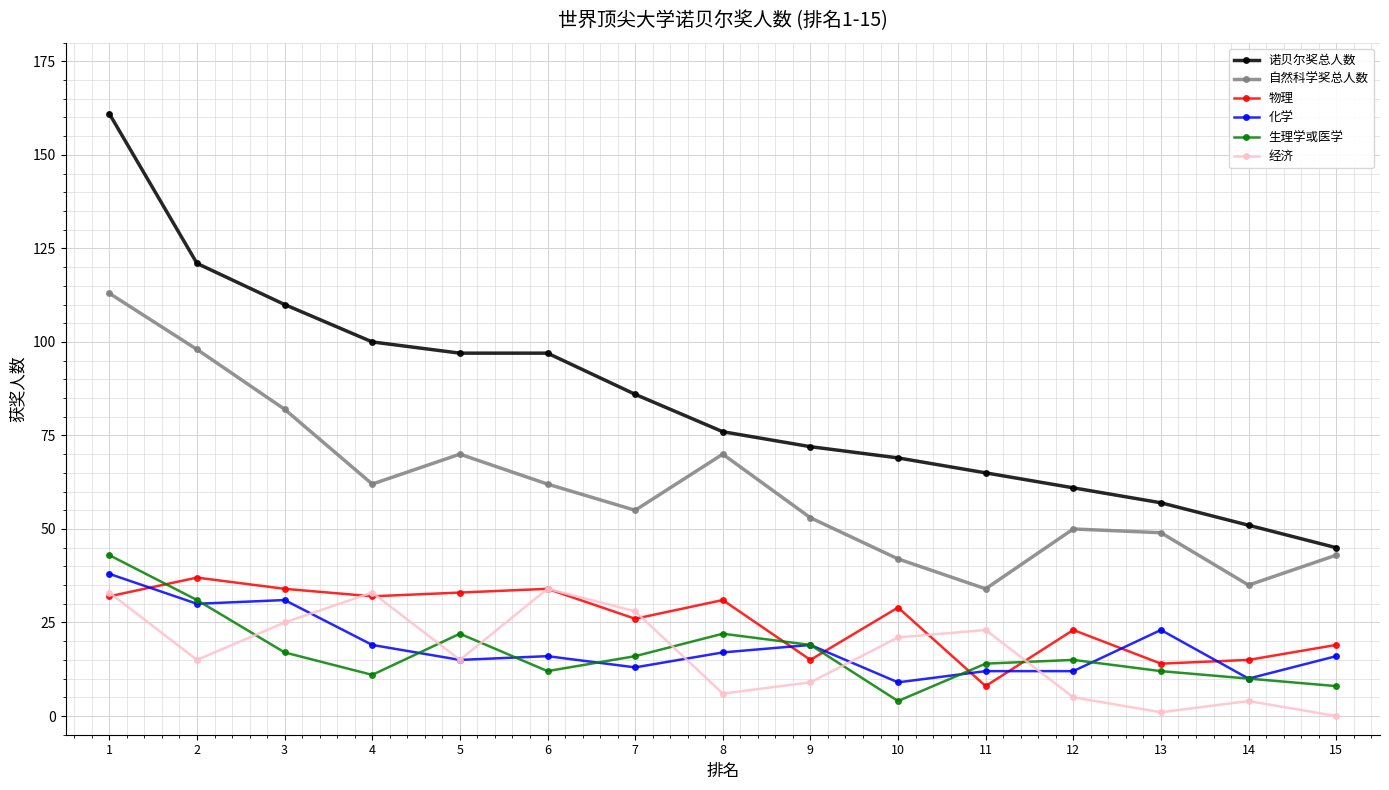

How many values in the 自然科学奖总人数 series are below 55?

7